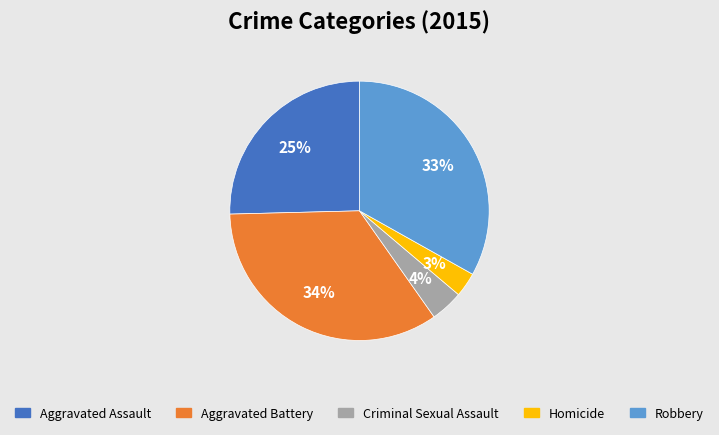

To the nearest percent, what is the difference between the largest and smallest slice percentages?

31%